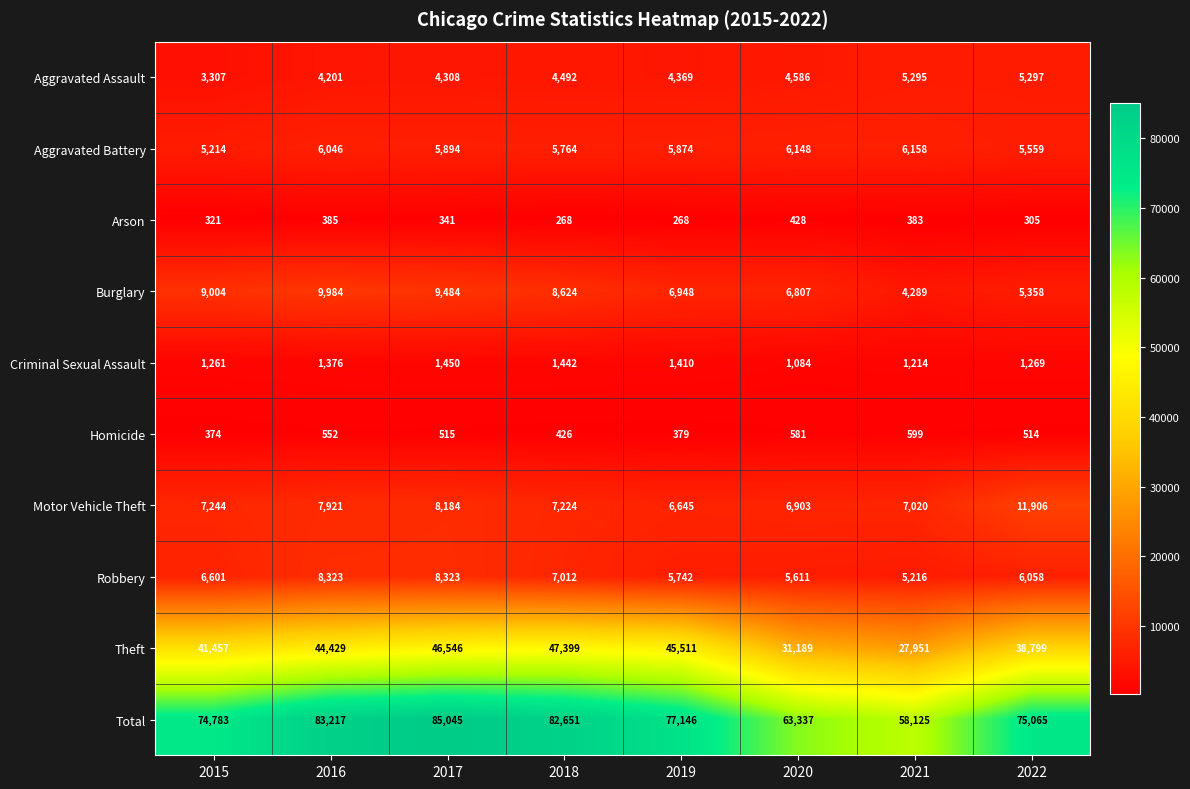

Which series changed the most between 2015 and 2016?

Total